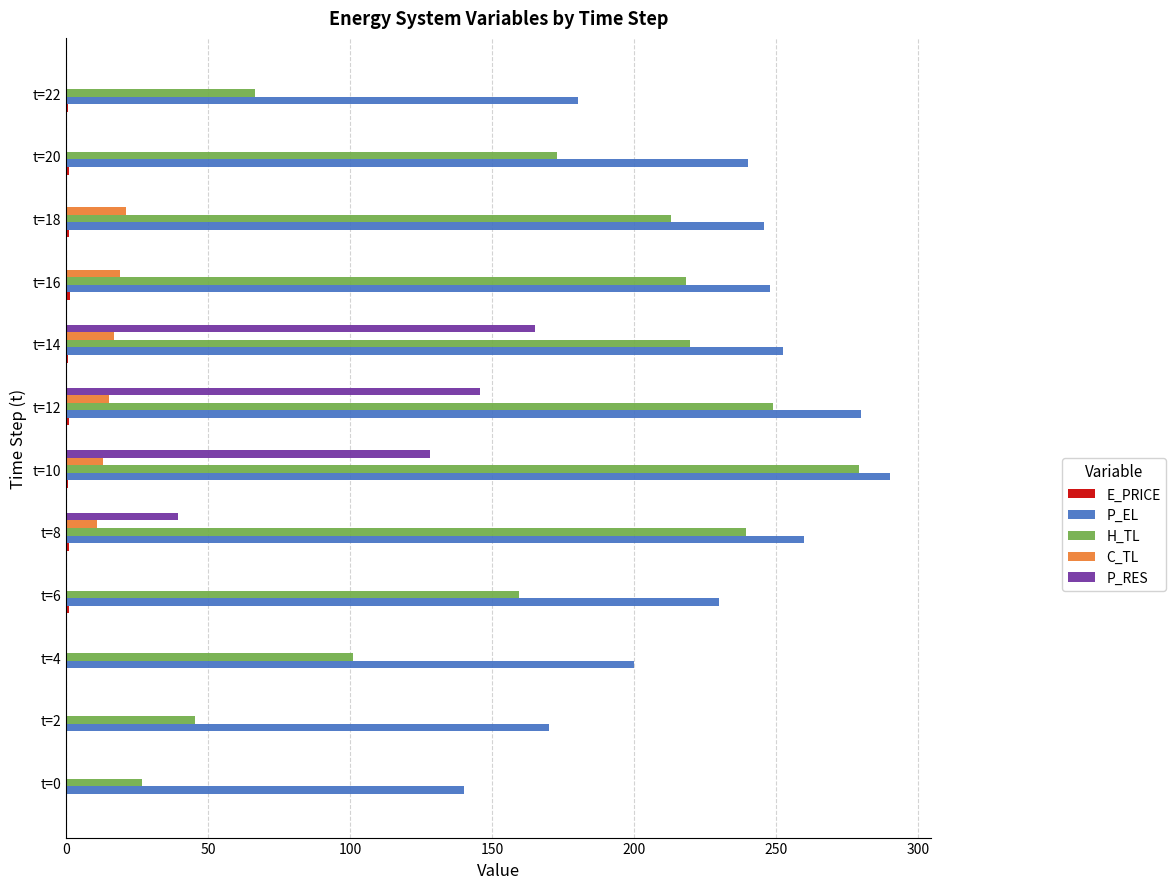

What is the greatest value displayed?

290.0